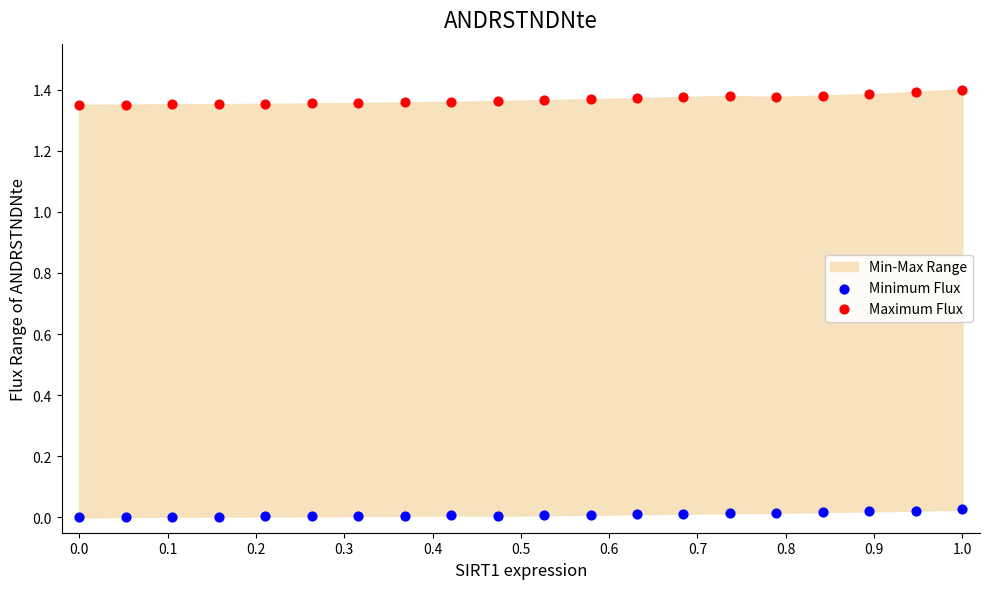

Which series contains the lowest Y value?

Minimum Flux